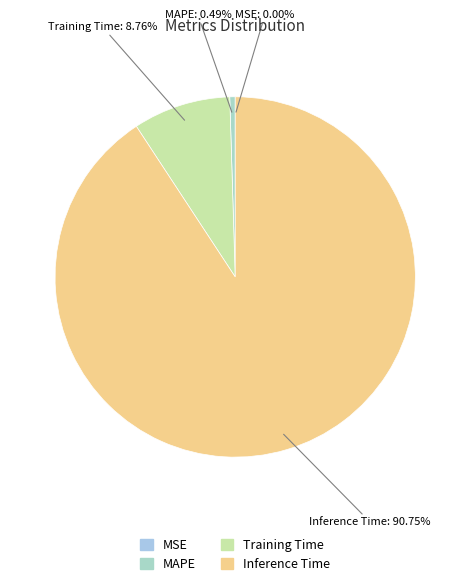

What portion of the pie excludes Inference Time?

9.2%